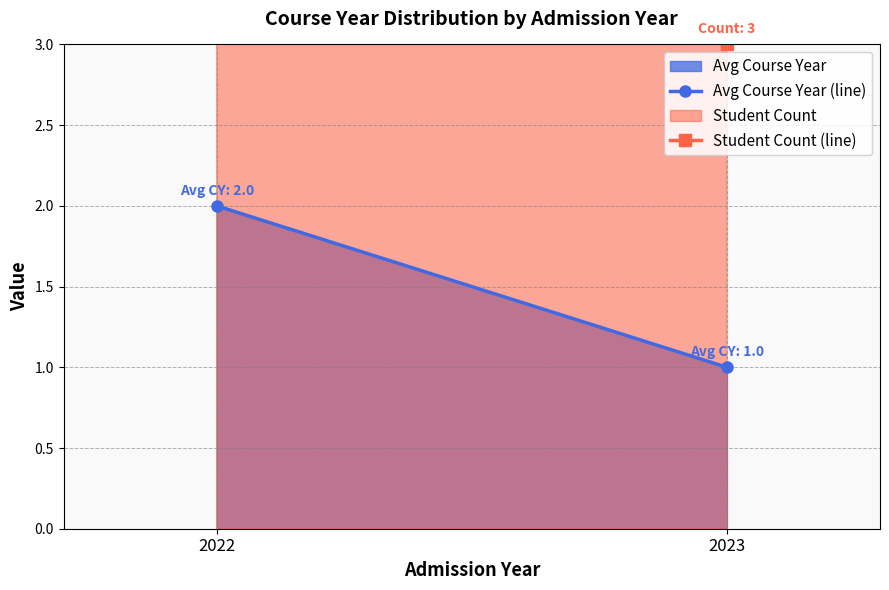

What is the total value across all series at 2023?

4